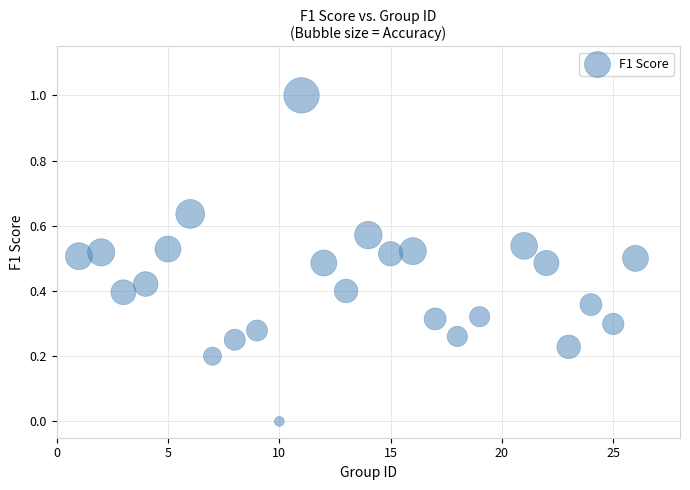

What is the range of Y values (max minus min)?

1.0